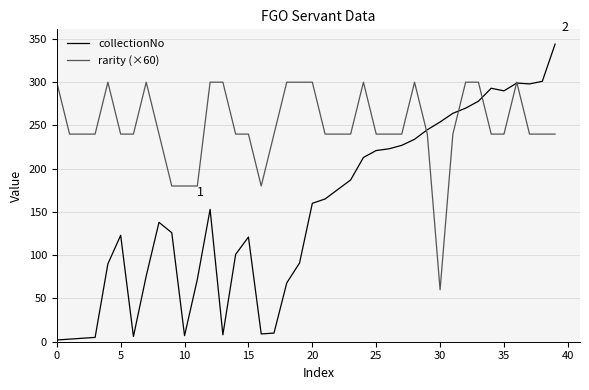

Which series has the largest total across all categories?

rarity (×60)